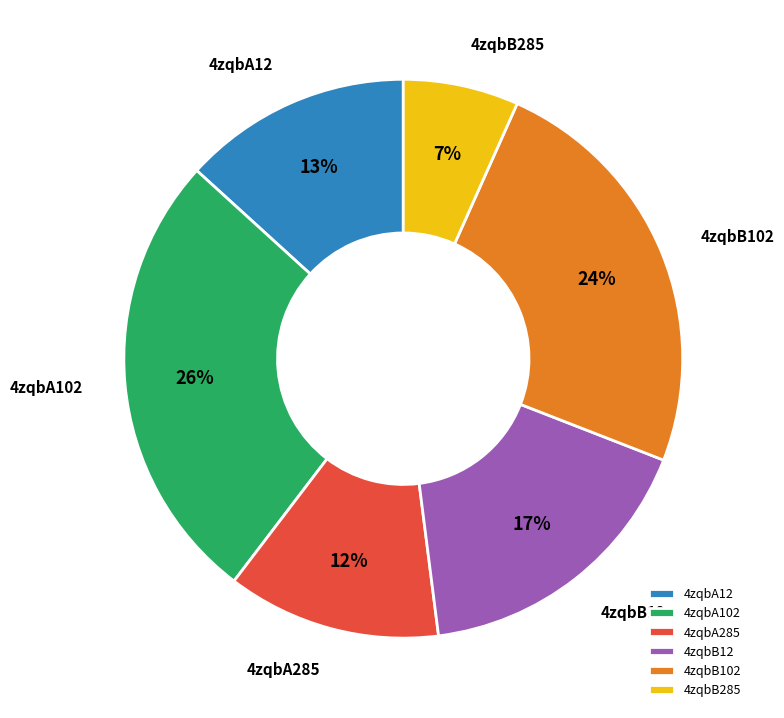

Combined, do 4zqbA285 and 4zqbB285 account for over 50%?

No